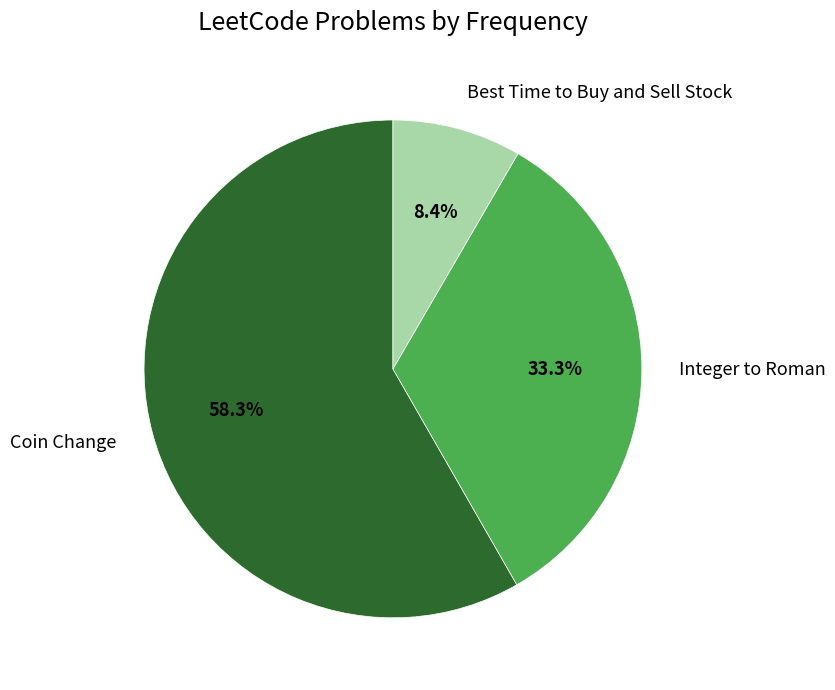

Is it true that Coin Change is 52% of the pie?

False